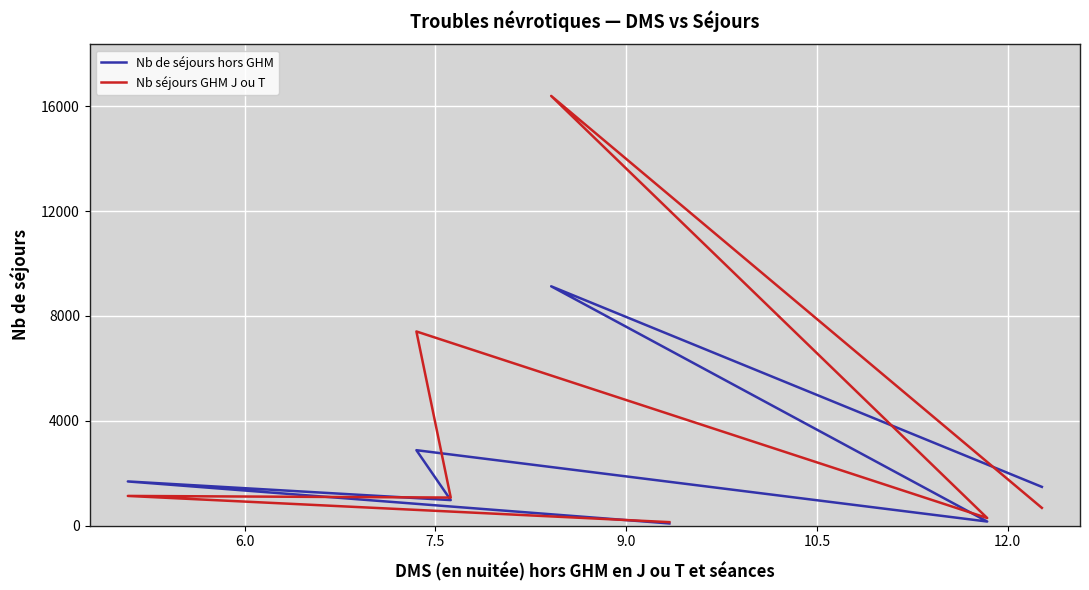

How many intersections are there between Nb séjours GHM J ou T and Nb de séjours hors GHM?

3